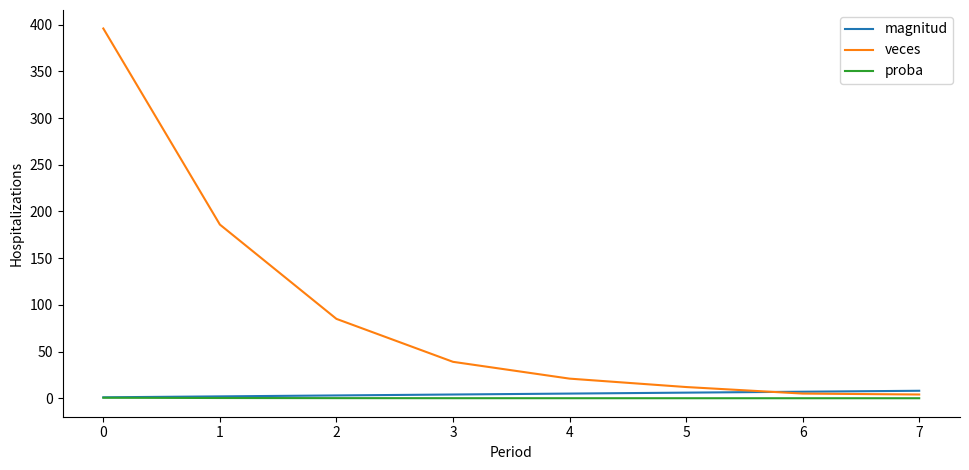

Which series has the widest spread of values?

veces